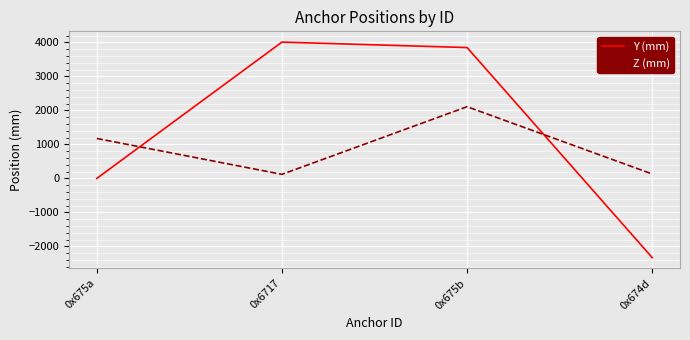

How many lines are shown in the chart?

2